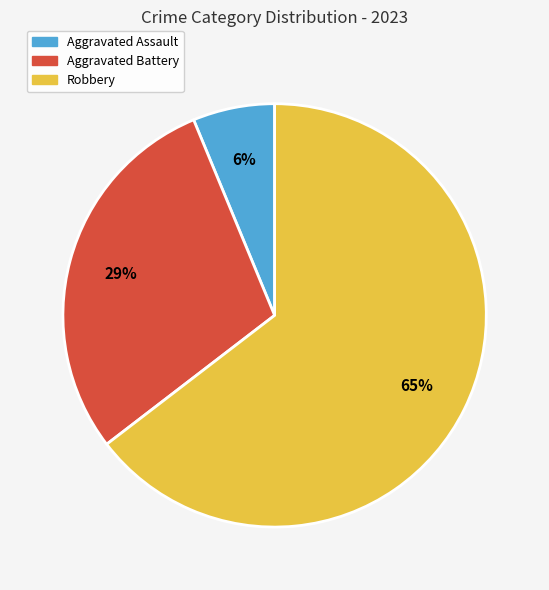

To the nearest percent, what is the difference between the Aggravated Battery and Aggravated Assault slice percentages?

23%